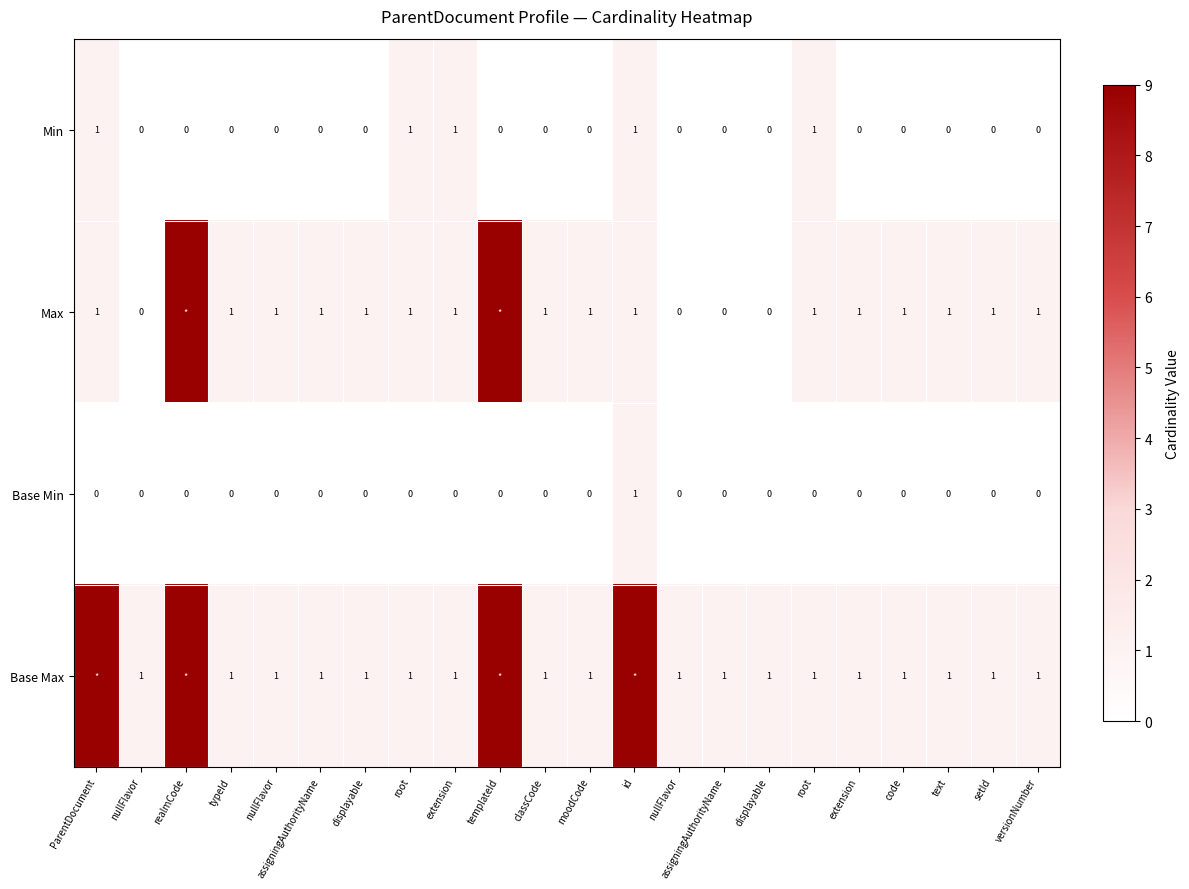

At how many categories does at least one series exceed 4?

4